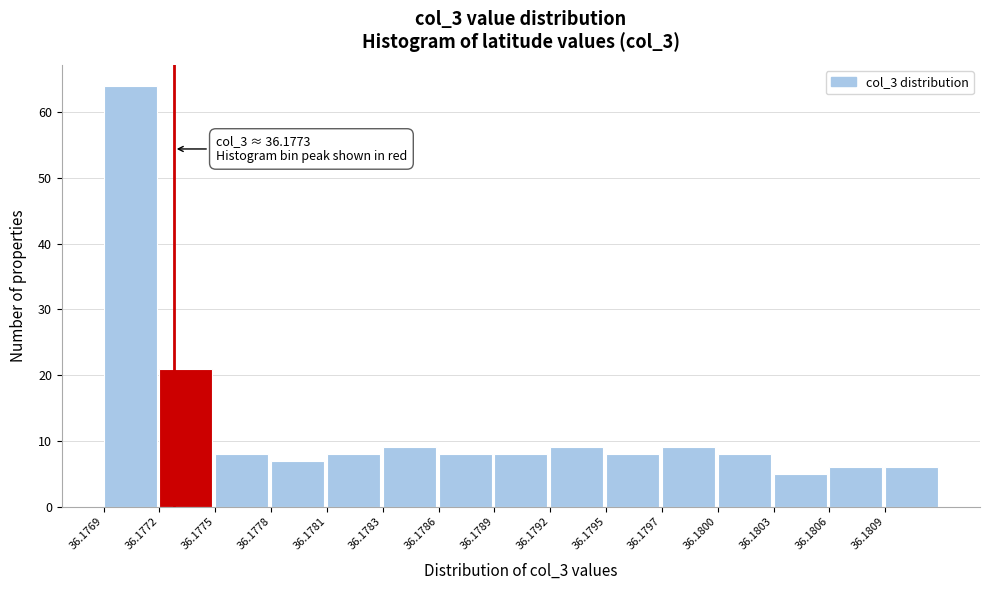

Reading left to right, extract all data points from this chart.

64	21	8	7	8	9	8	8	9	8	9	8	5	6	6